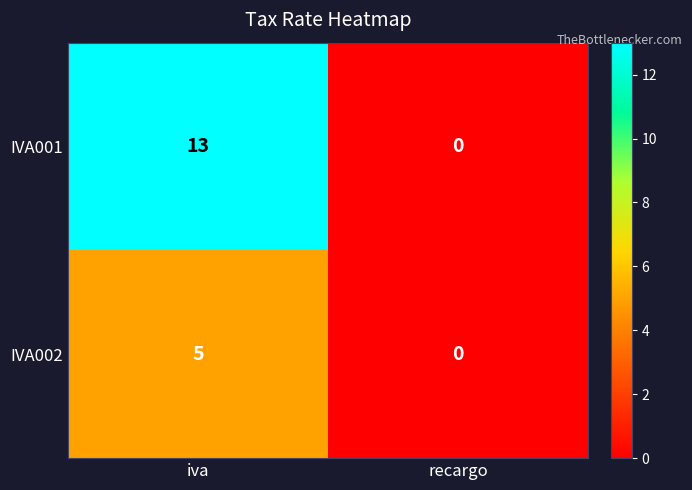

Which series has the largest total across all categories?

IVA001